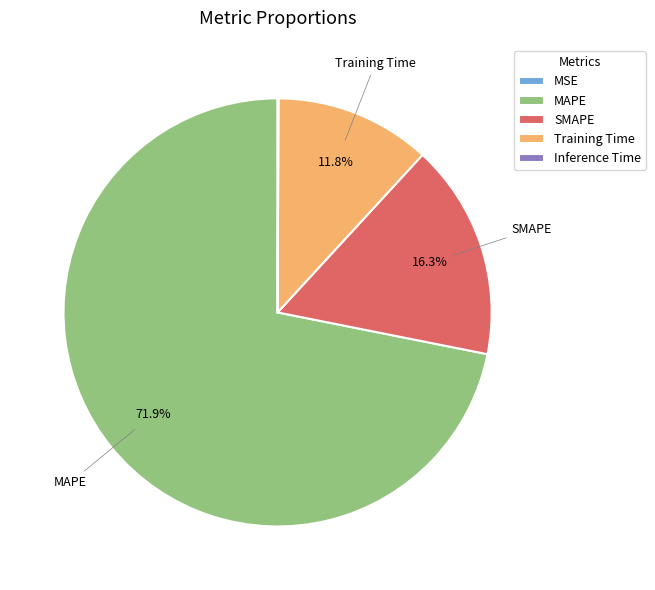

Which has a higher value, SMAPE or MAPE?

MAPE